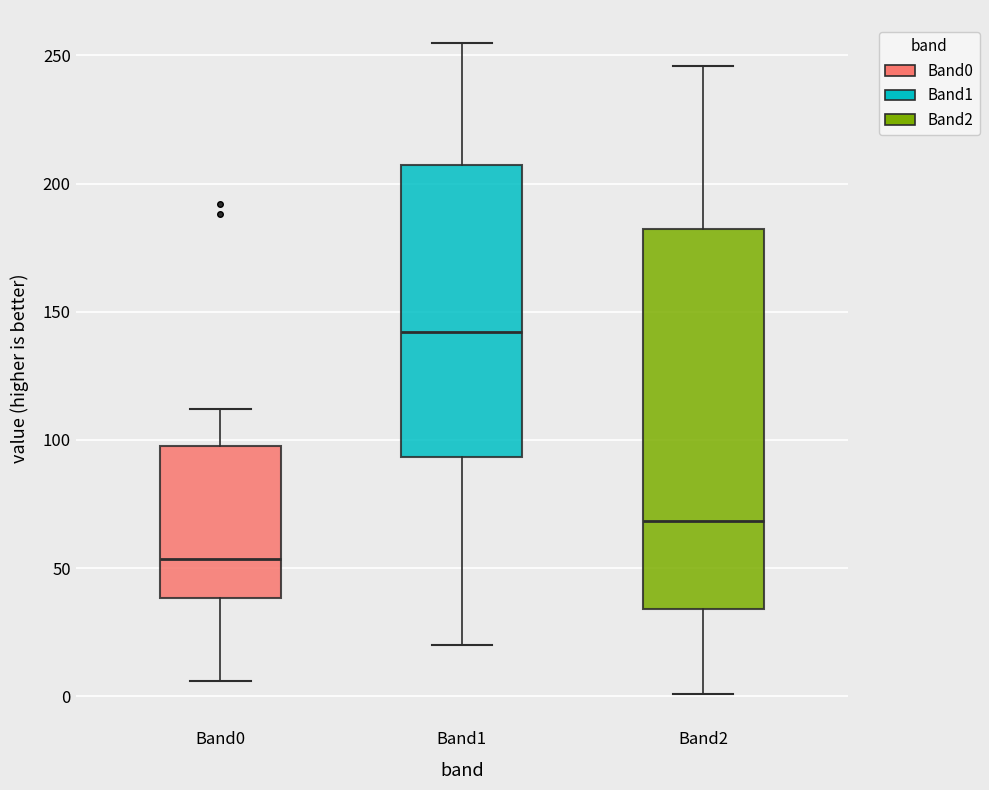

Comparing the boxes themselves (not the whiskers), which one is the tallest?

Band2